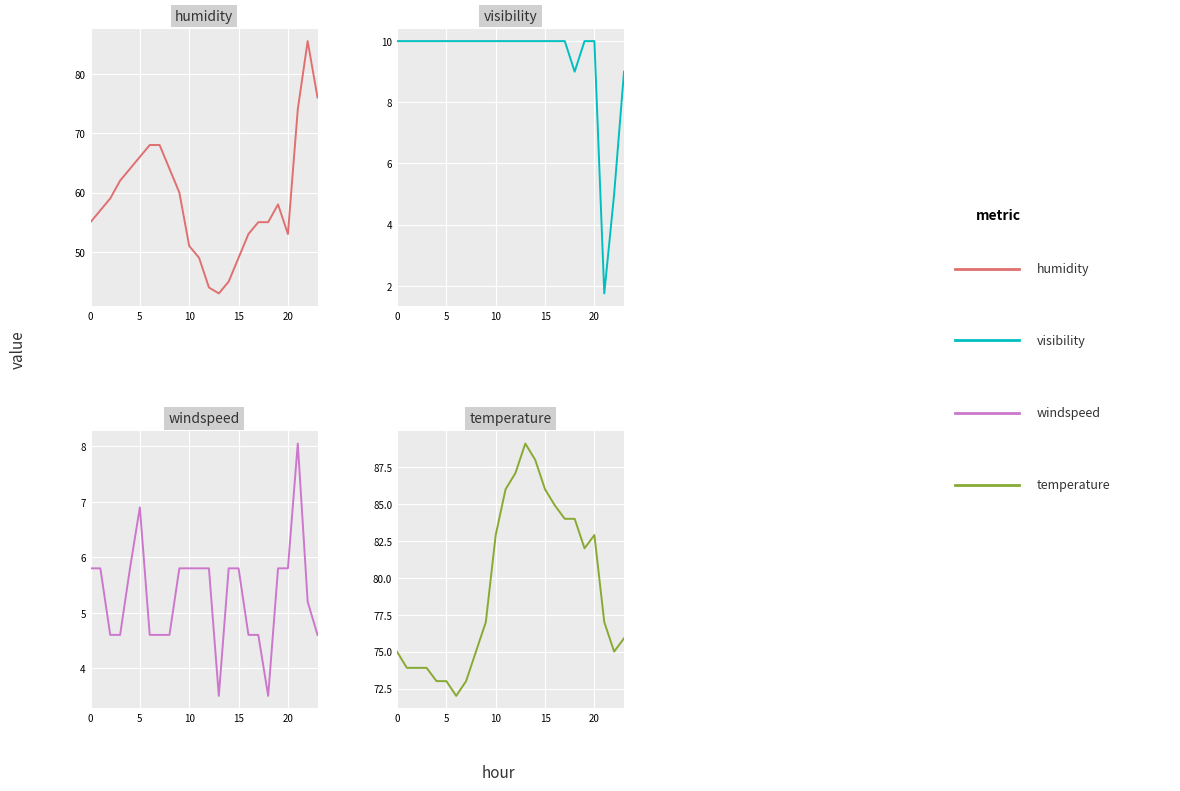

True or false: visibility has more than 0 interior local peaks.

False